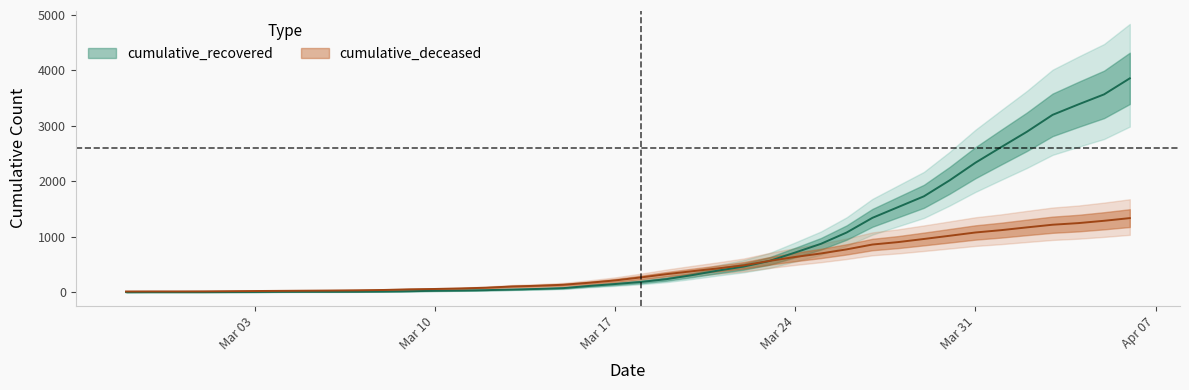

Is it true that cumulative_recovered equals 31 at 2020-03-11?

True